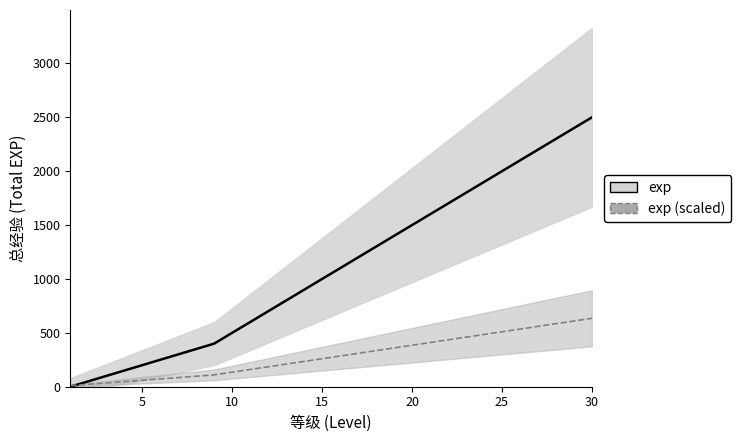

What is the average value of the exp series?

1110.0